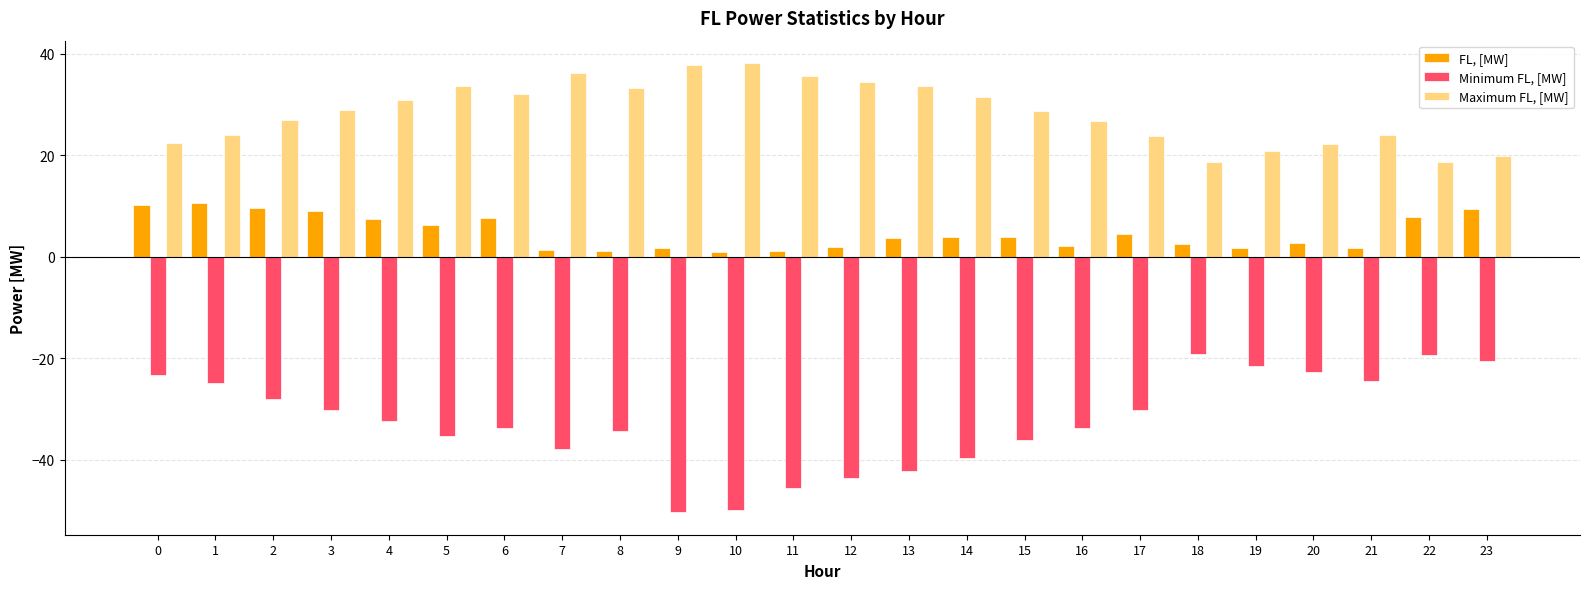

What is the maximum value shown in the chart?

38.2